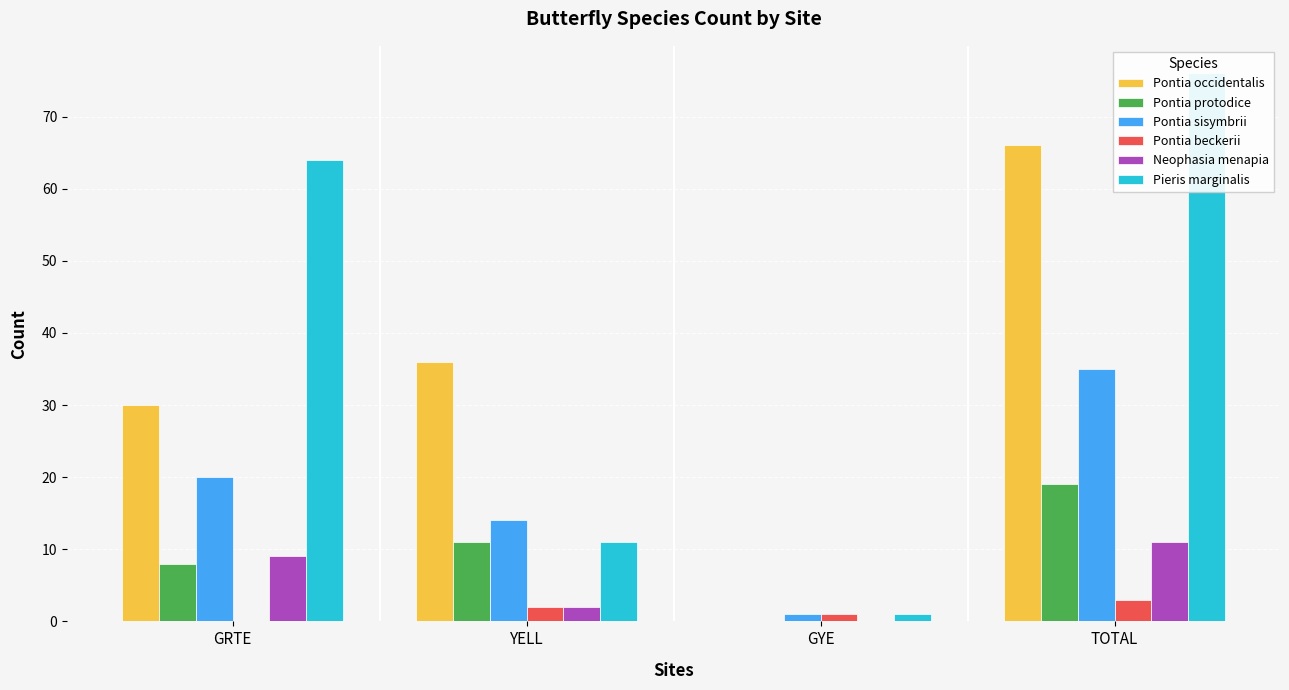

How many data points does each series have?

4